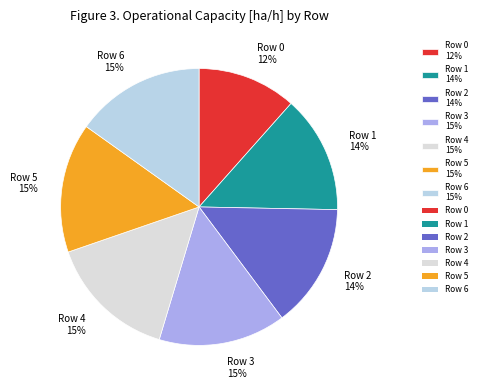

How many segments does this pie chart have?

7